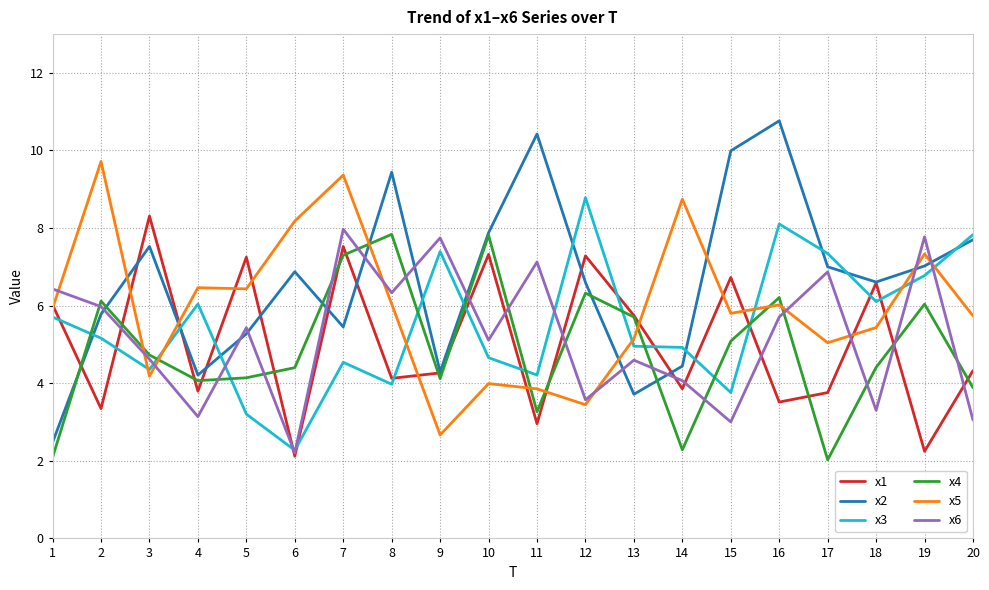

Which series has the widest spread of values?

x2